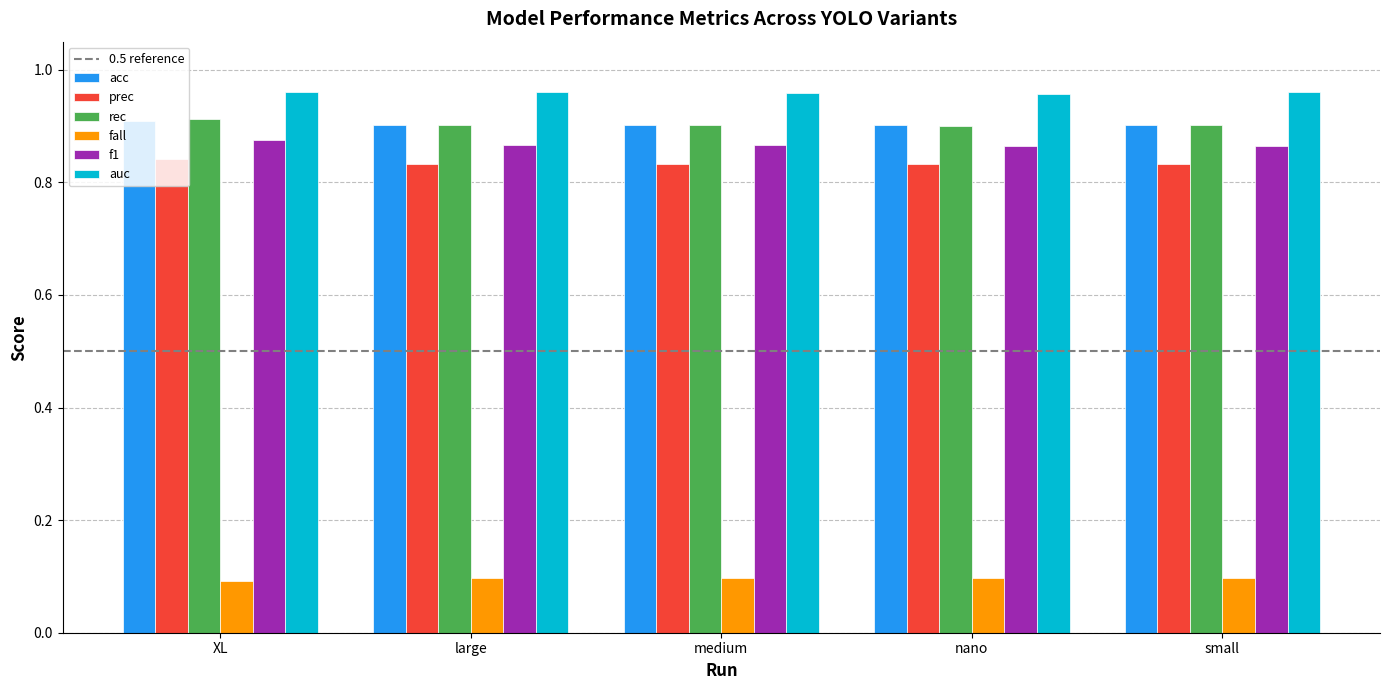

True or false: rec has a value of 0.9 at large.

True